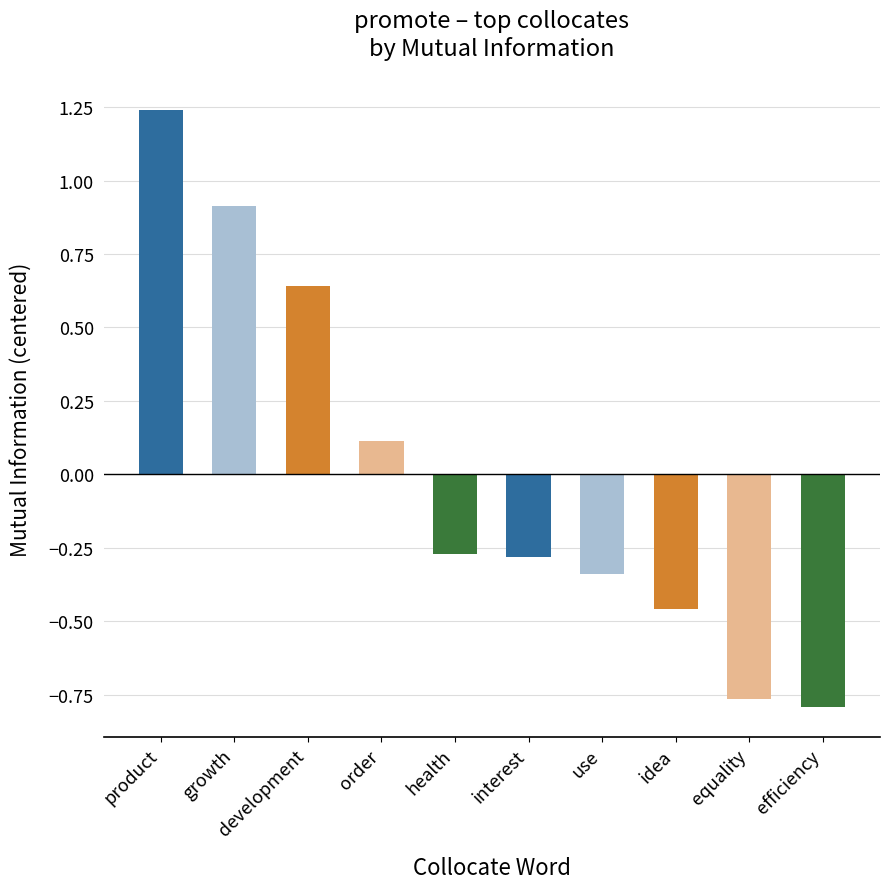

How many distinct data groups are displayed?

1